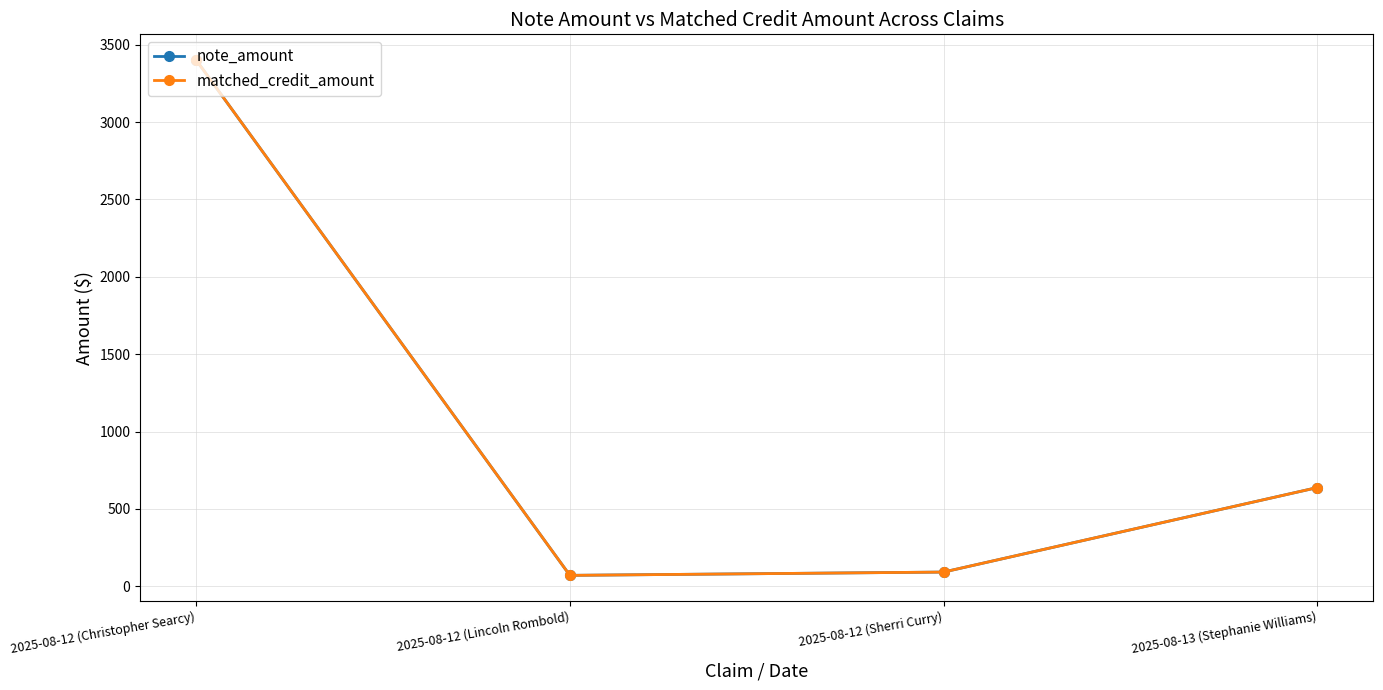

What is the label of the 2nd point from the right?

2025-08-12 (Sherri Curry)